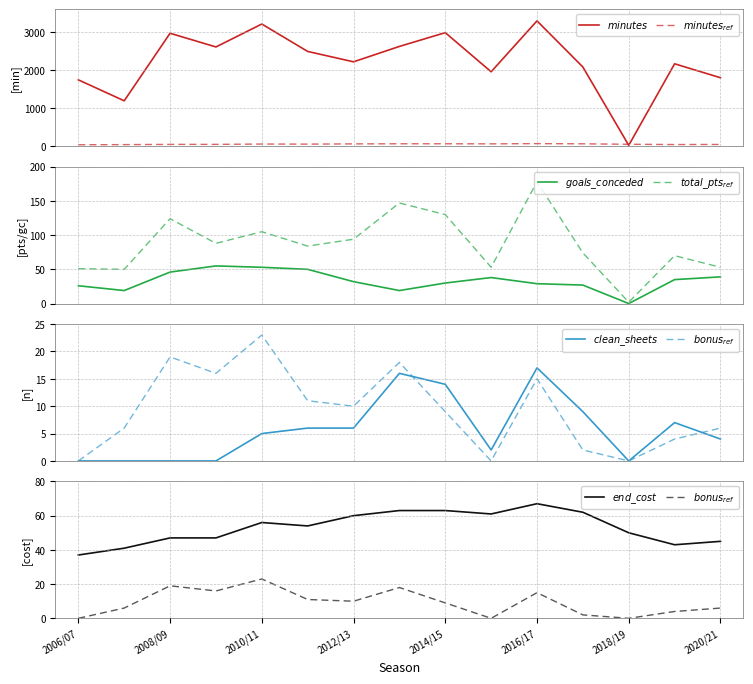

How many interior local valleys does the goals_conceded series have?

3